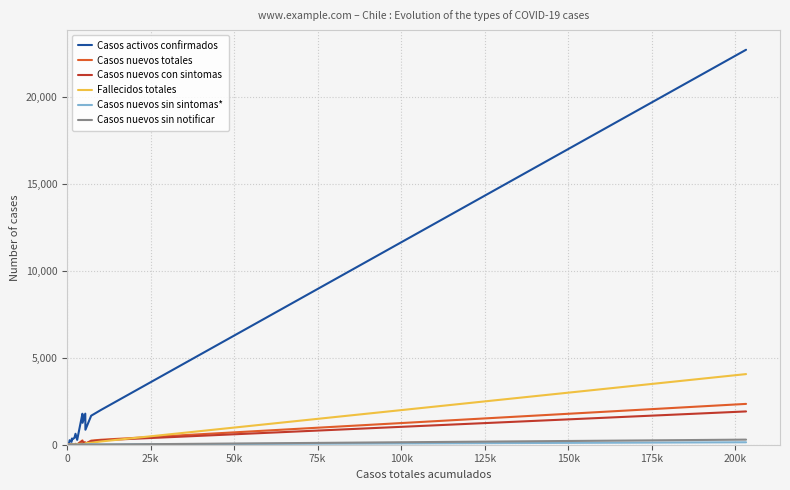

Which series has the widest spread of values?

Casos activos confirmados